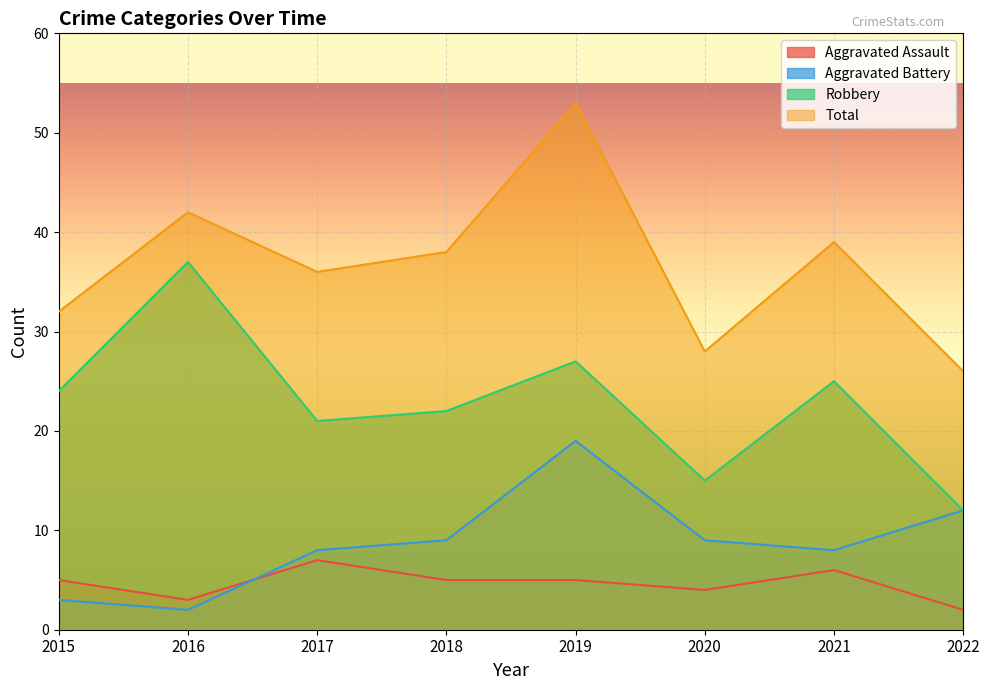

How many lines are shown in the chart?

4